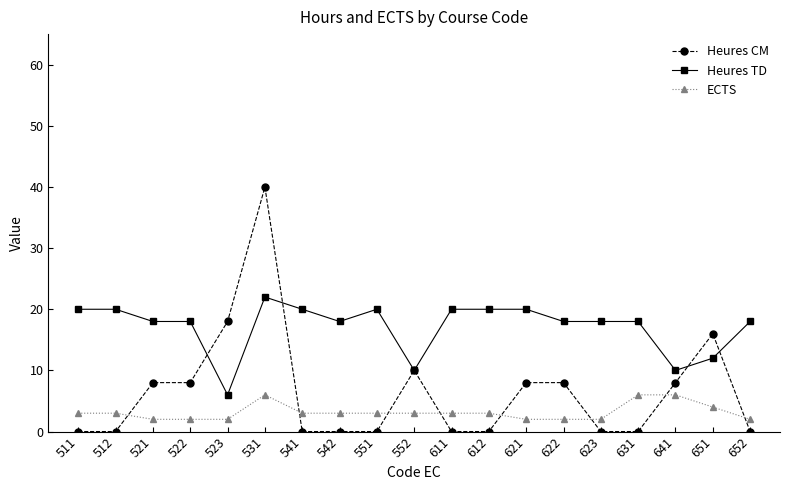

Which series has the largest range (max minus min)?

Heures CM